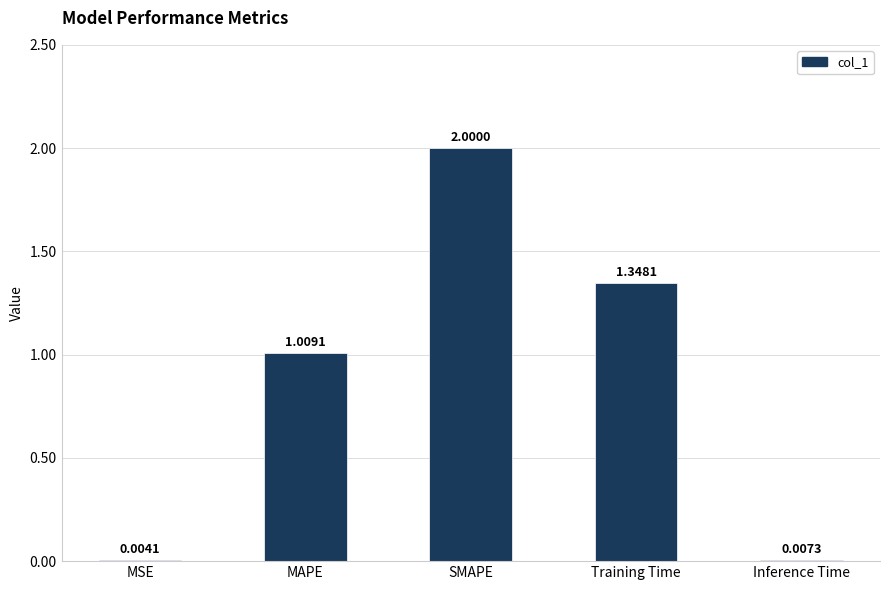

Between SMAPE and MAPE, which is larger?

SMAPE